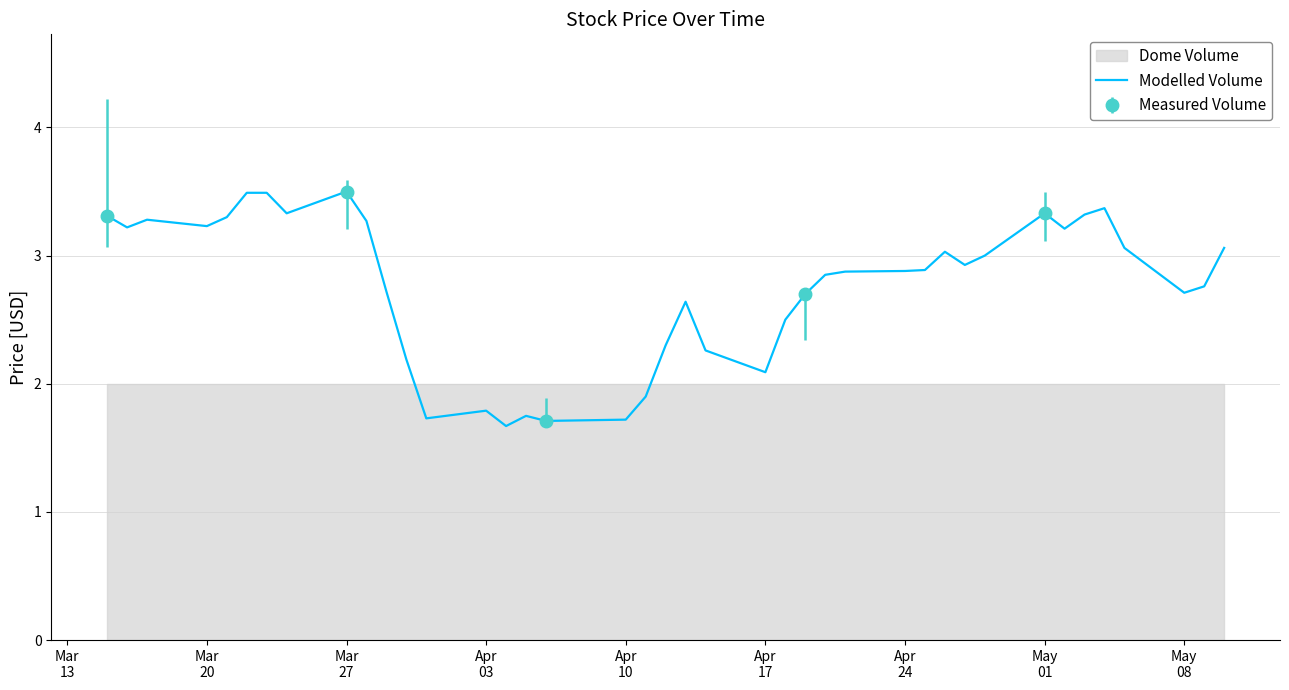

How many lines are shown in the chart?

1